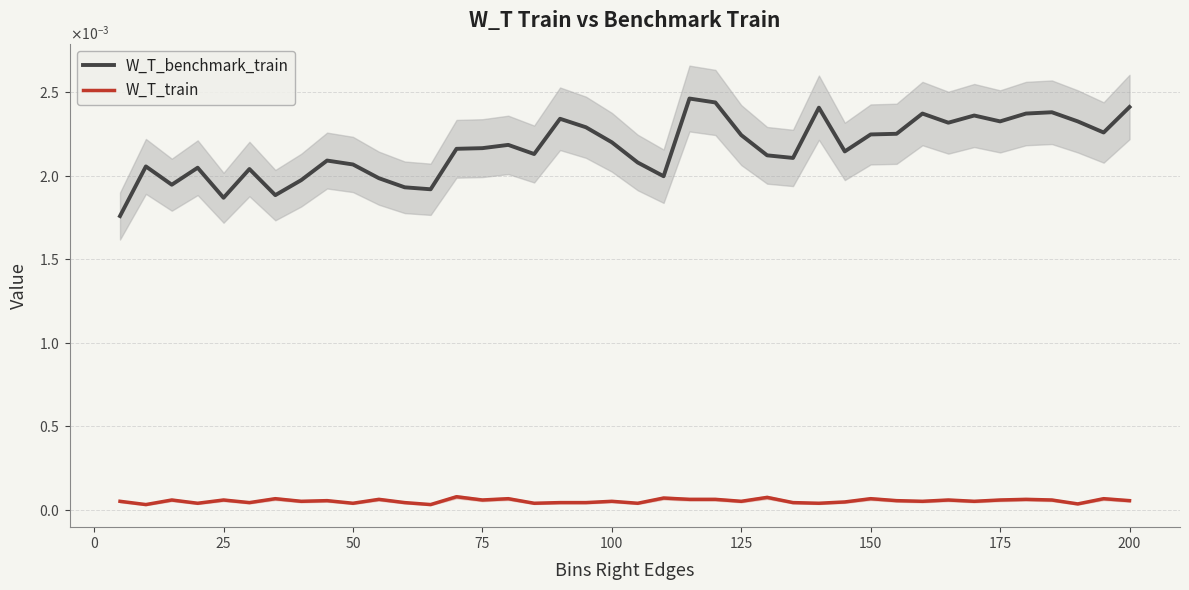

Is the value of W_T_train at 36 greater than the value of W_T_benchmark_train at 19?

No